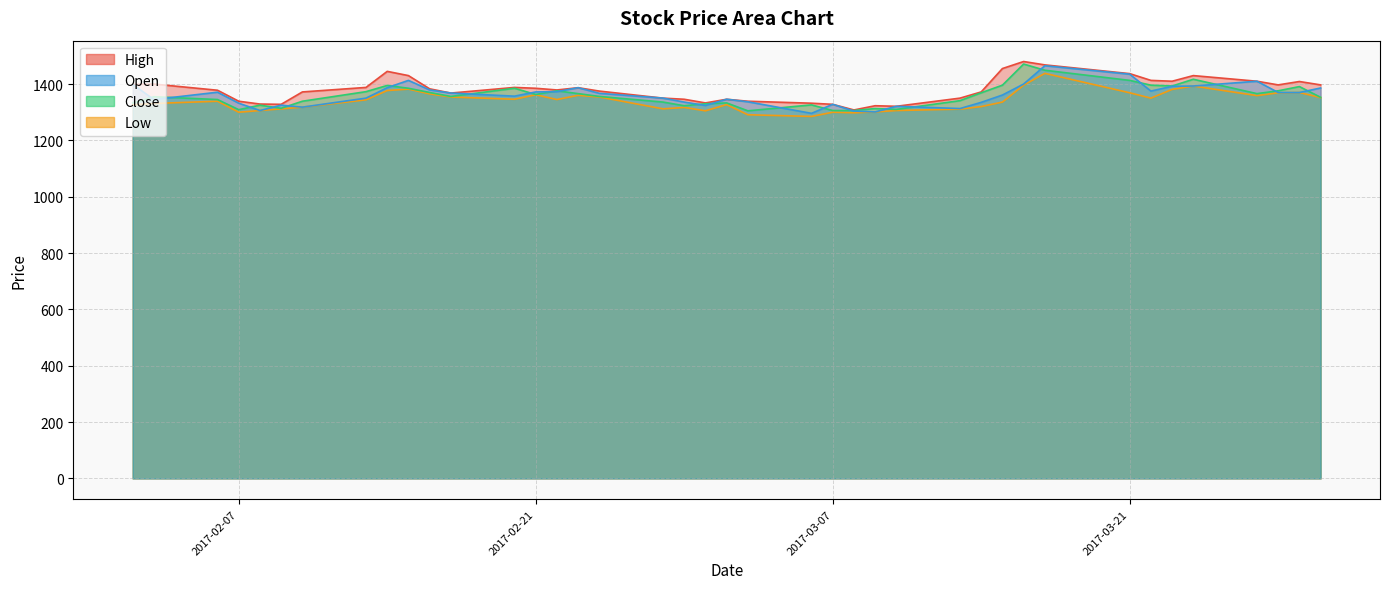

Rank the categories by Low value from highest to lowest.

2017-03-17, 2017-03-16, 2017-03-24, 2017-02-15, 2017-03-23, 2017-02-14, 2017-03-29, 2017-03-21, 2017-03-28, 2017-02-16, 2017-02-21, 2017-02-23, 2017-03-27, 2017-02-17, 2017-02-24, 2017-03-30, 2017-03-22, 2017-02-20, 2017-02-22, 2017-02-13, 2017-02-06, 2017-03-15, 2017-02-03, 2017-03-02, 2017-02-02, 2017-03-14, 2017-02-10, 2017-02-28, 2017-02-09, 2017-02-27, 2017-03-13, 2017-02-08, 2017-03-10, 2017-03-01, 2017-03-09, 2017-02-07, 2017-03-07, 2017-03-08, 2017-03-03, 2017-03-06